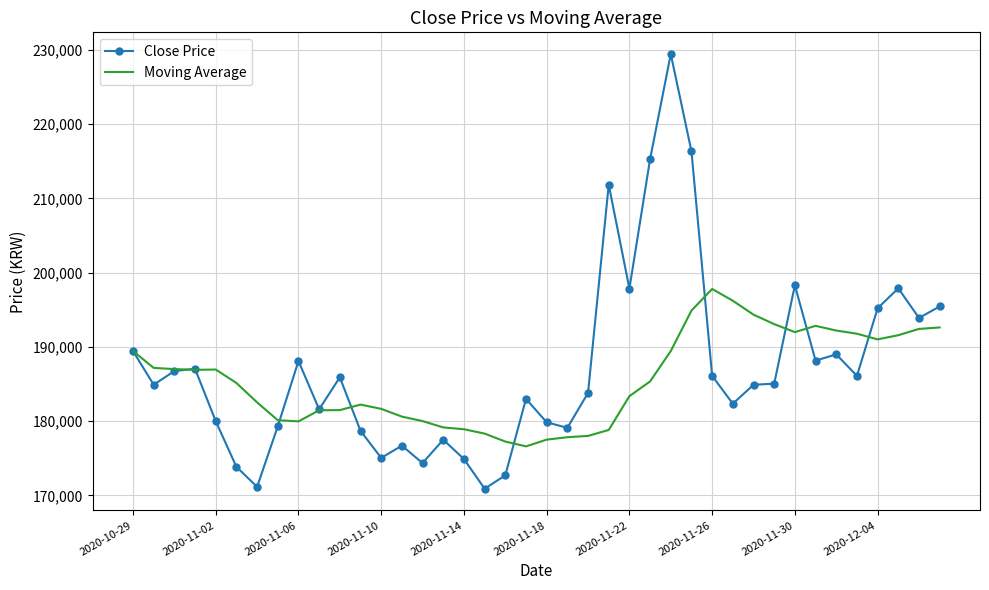

Which series has the largest total across all categories?

Close Price